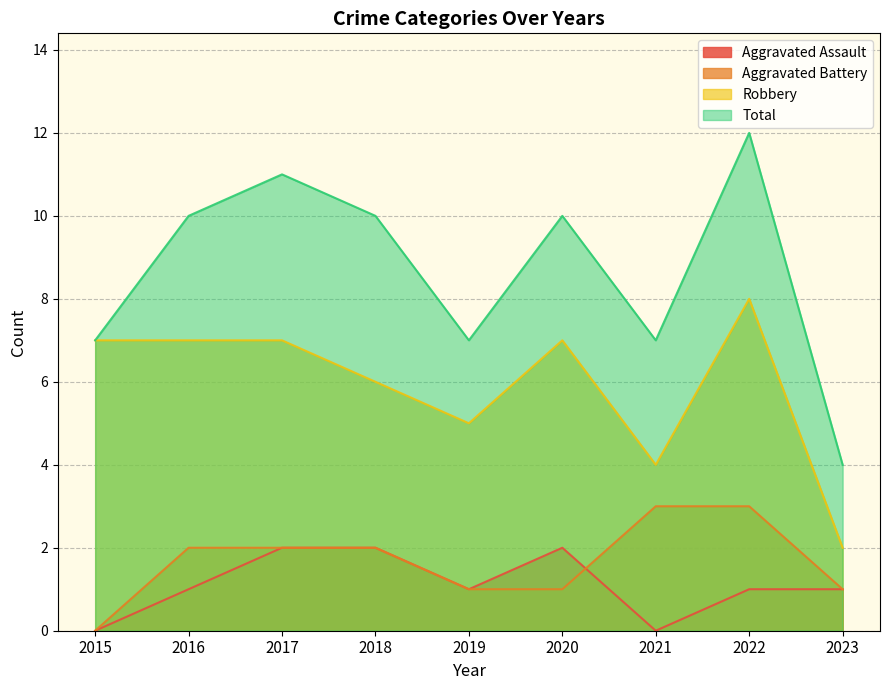

Count the Robbery values in the range 5 to 7.

6